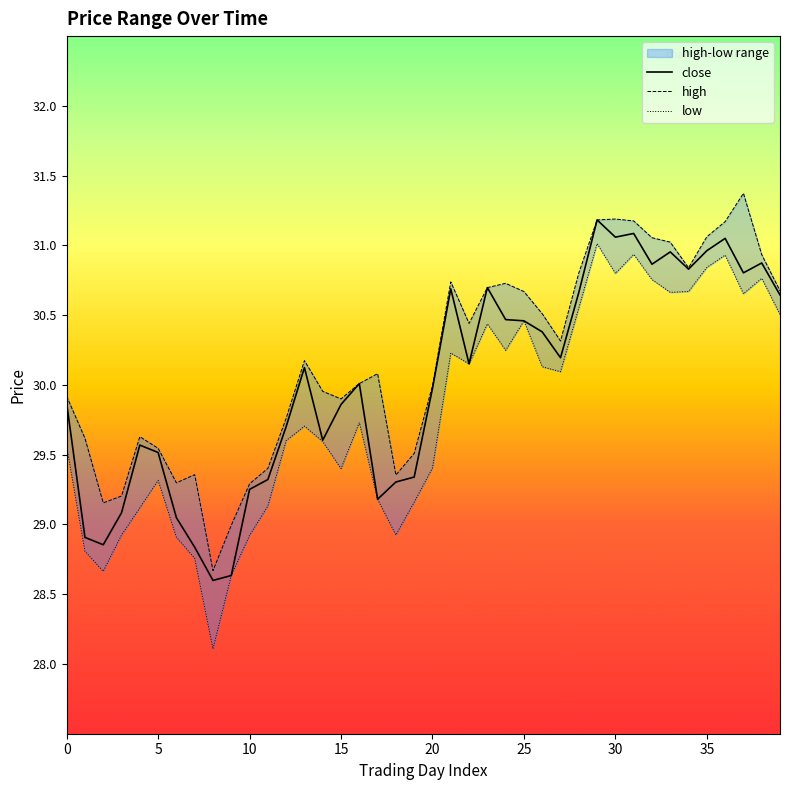

Which series has the largest range (max minus min)?

low